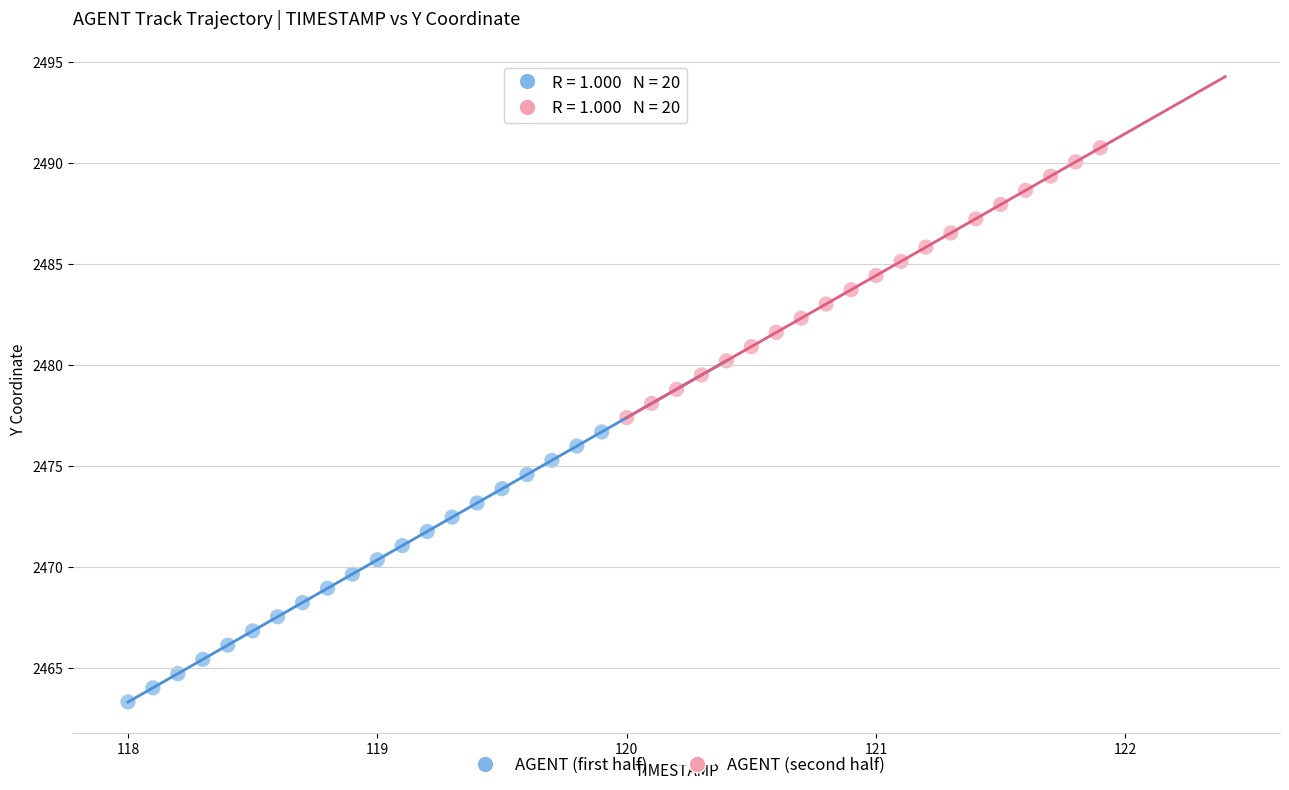

Which series contains the highest Y value?

AGENT (second half)